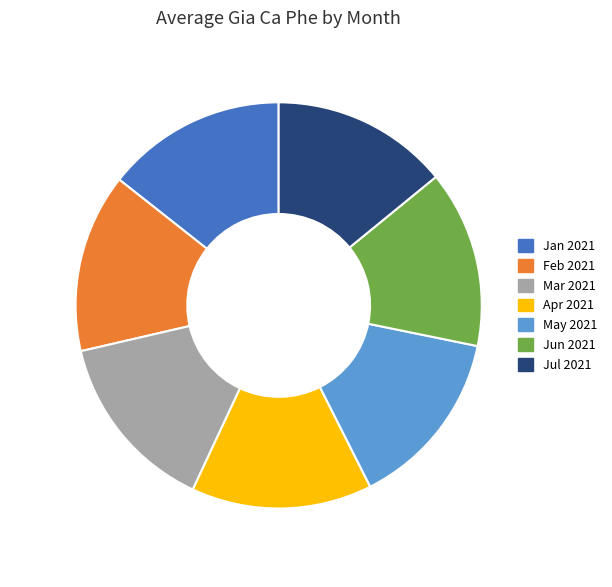

Approximately how many times larger is the value at Jan 2021 compared to Jul 2021?

1.0